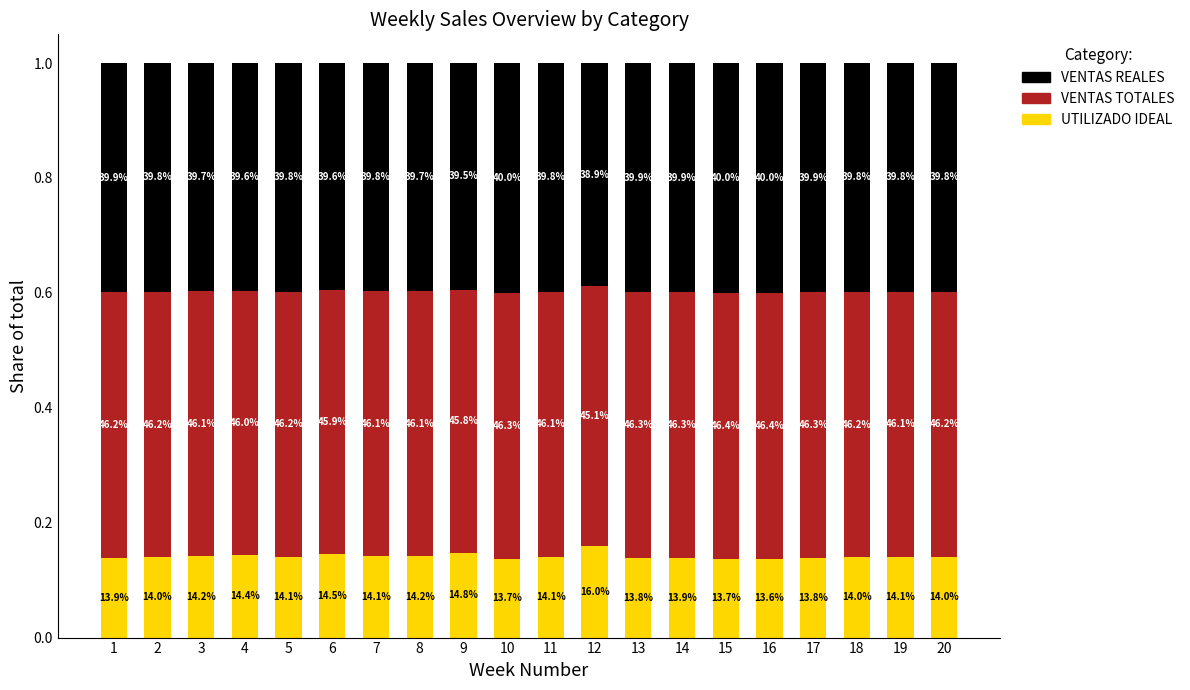

How many bars are there in total?

20